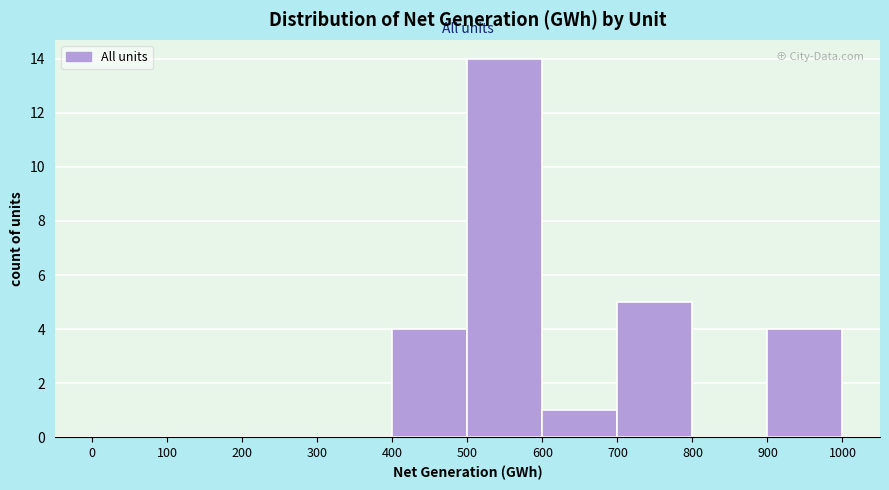

Which range on the x-axis has the tallest bar?

500 to 600